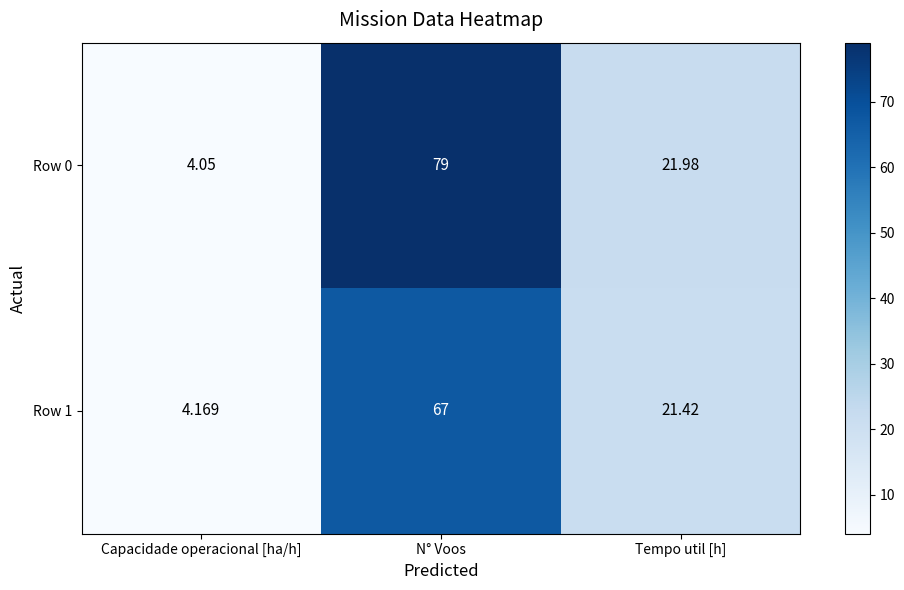

How many data points does each series have?

3